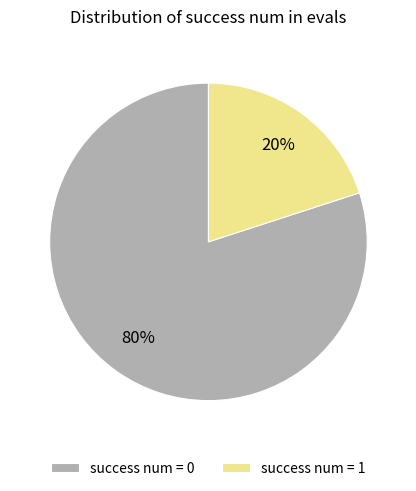

Combined, do success num = 1 and success num = 0 account for over 50%?

Yes